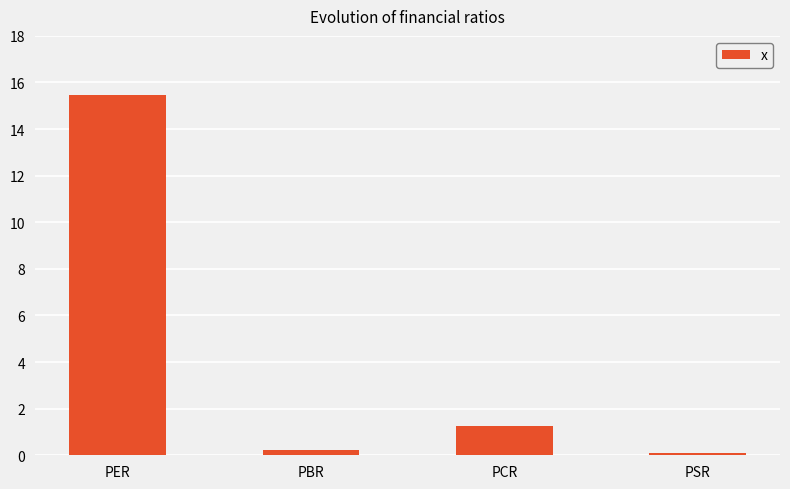

What is the difference between the values at PER and PBR?

15.2